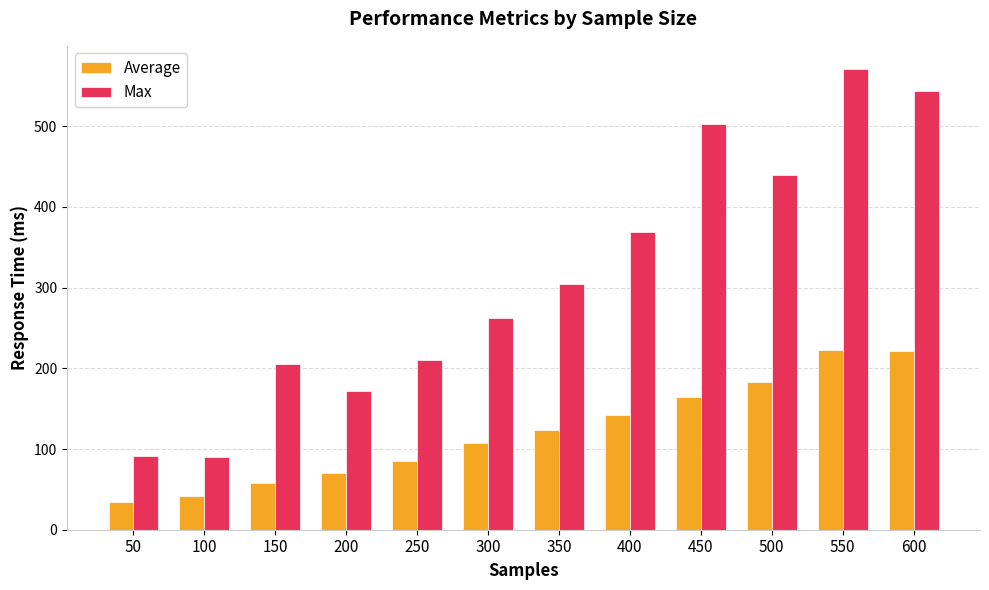

Is the value of Average at 450 greater than the value of Max at 450?

No